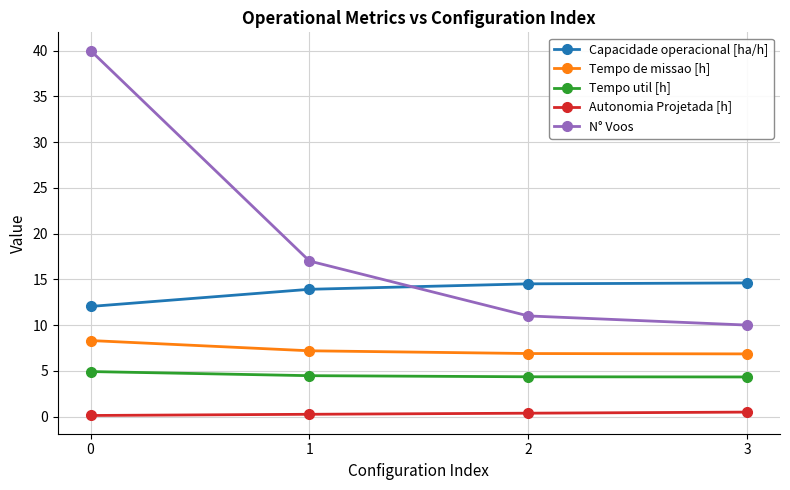

True or false: Tempo de missao [h] has more than 2 interior local peaks.

False